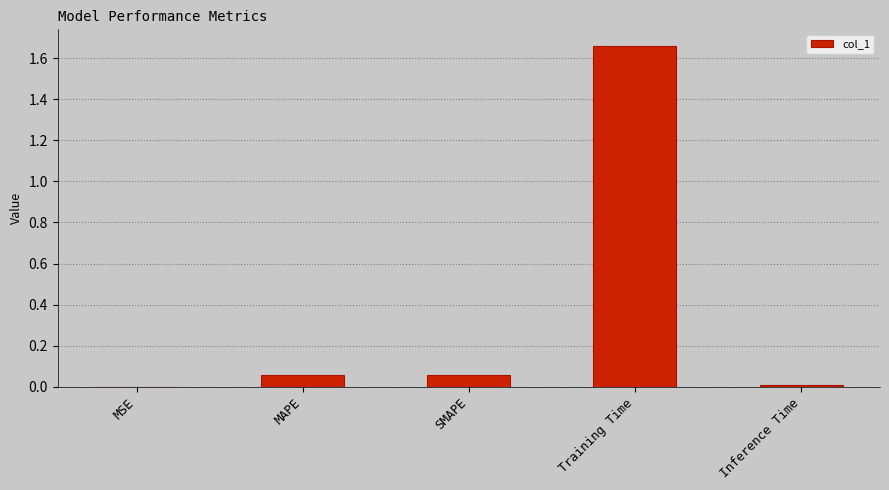

Which category has the highest value across all series?

Training Time